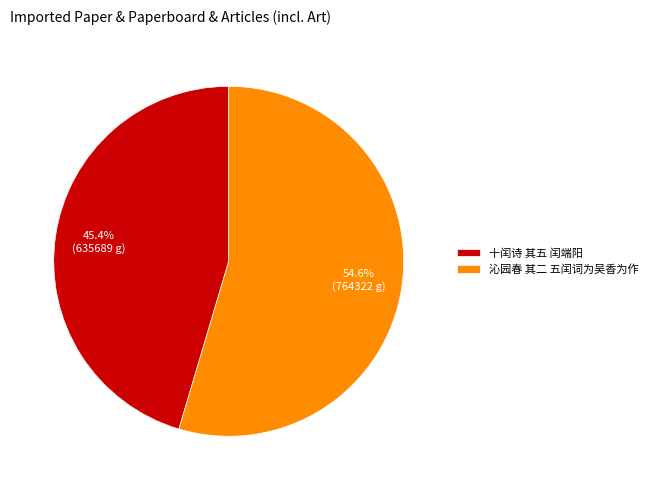

How many segments does this pie chart have?

2